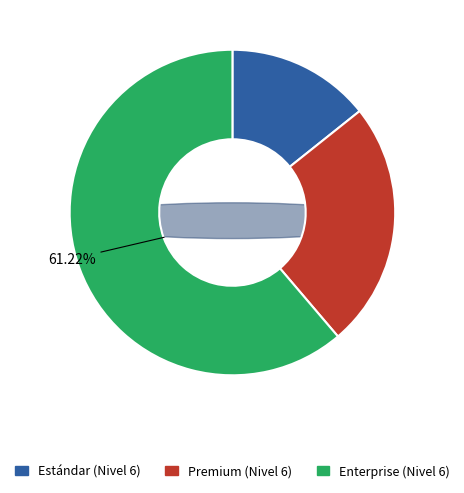

To the nearest percent, what percentage of the pie is Estándar (Nivel 6)?

14%